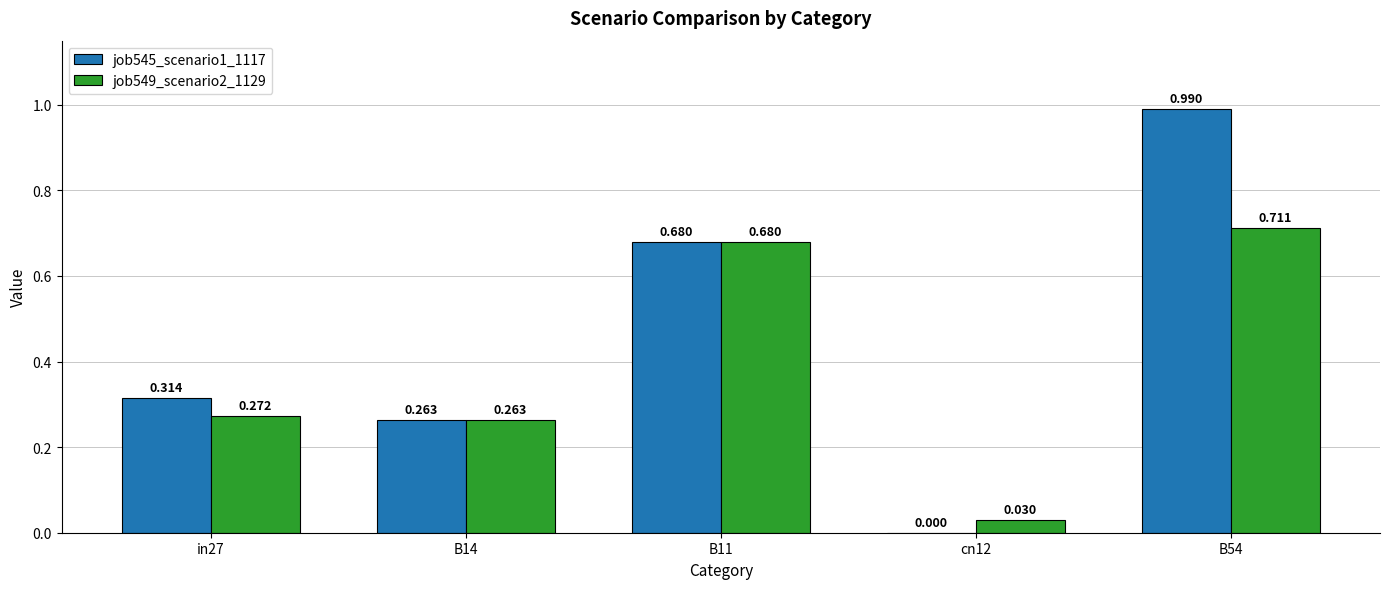

True or false: job545_scenario1_1117 has a value of 0.6 at B54.

False